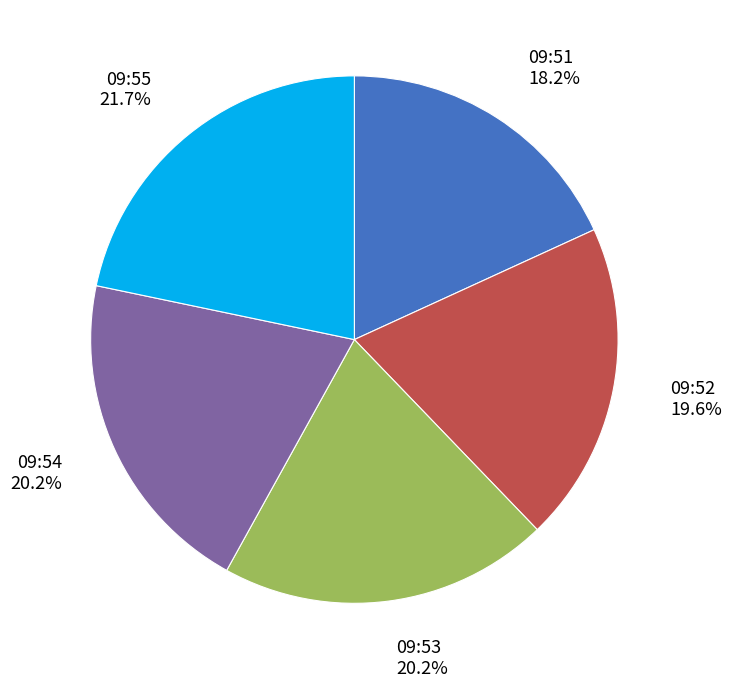

True or false: 09:51 accounts for 27% of the total.

False